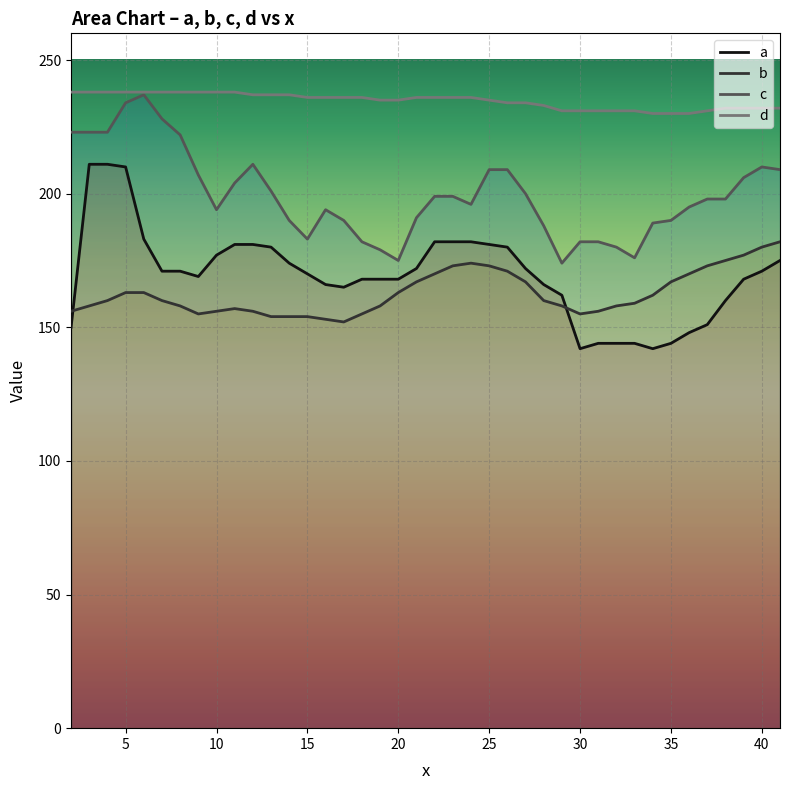

What is the sum of the a values at 7 and 5?

381